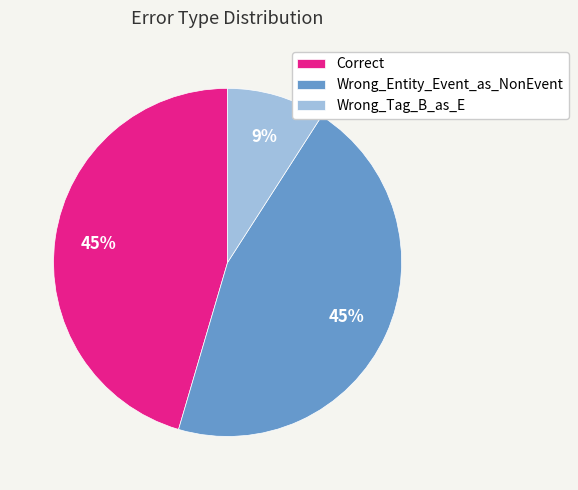

What percentage is the Wrong_Entity_Event_as_NonEvent slice, to the nearest percent?

45%